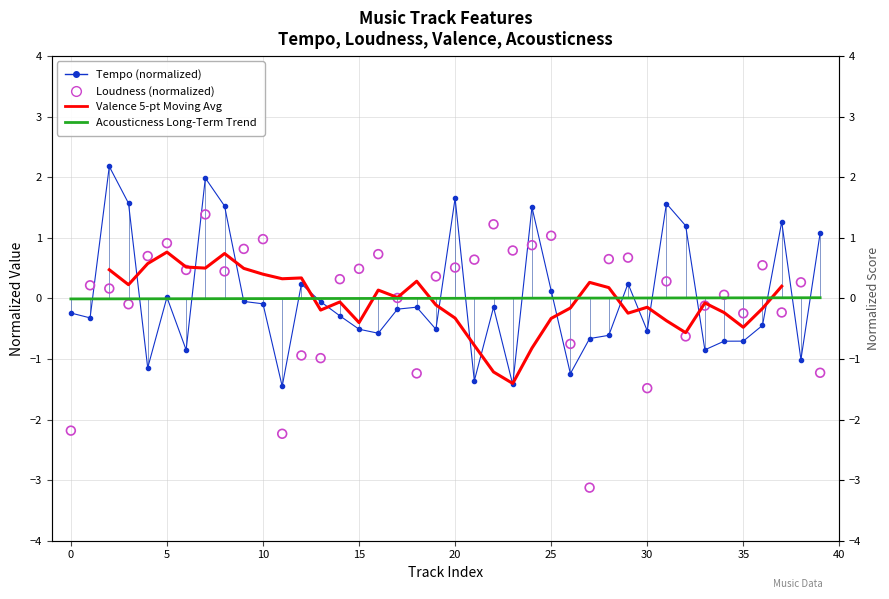

Which series contains the lowest Y value?

loudness